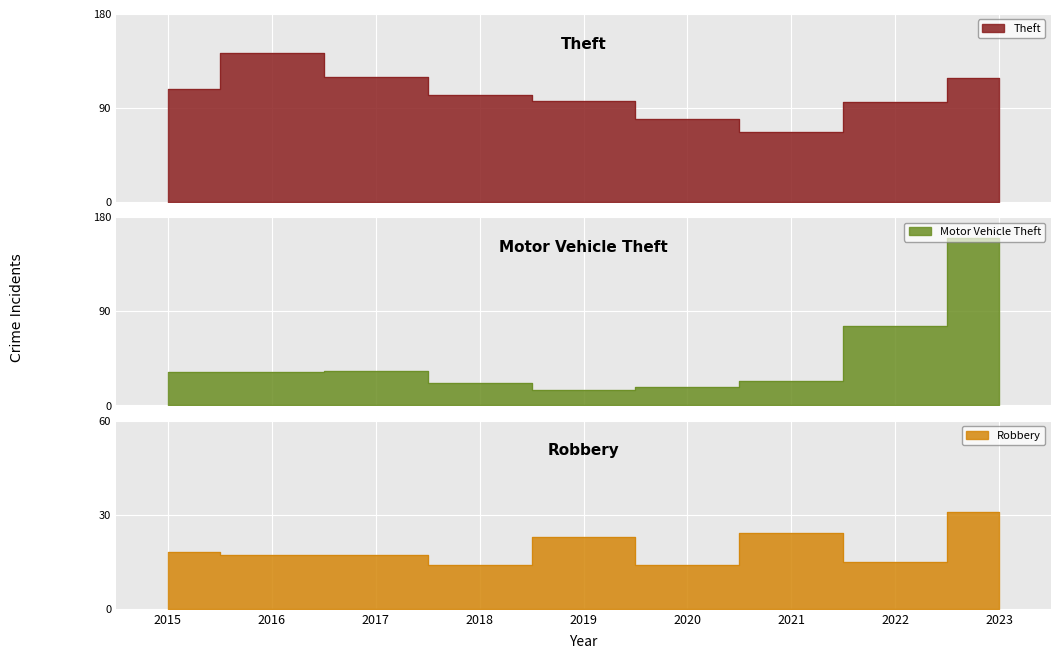

True or false: Robbery and Theft cross at least once.

False